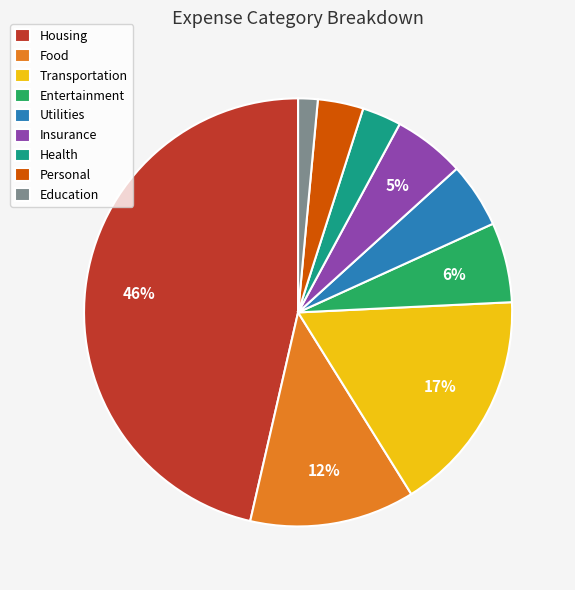

The Insurance slice represents 5% of the pie. True or false?

True